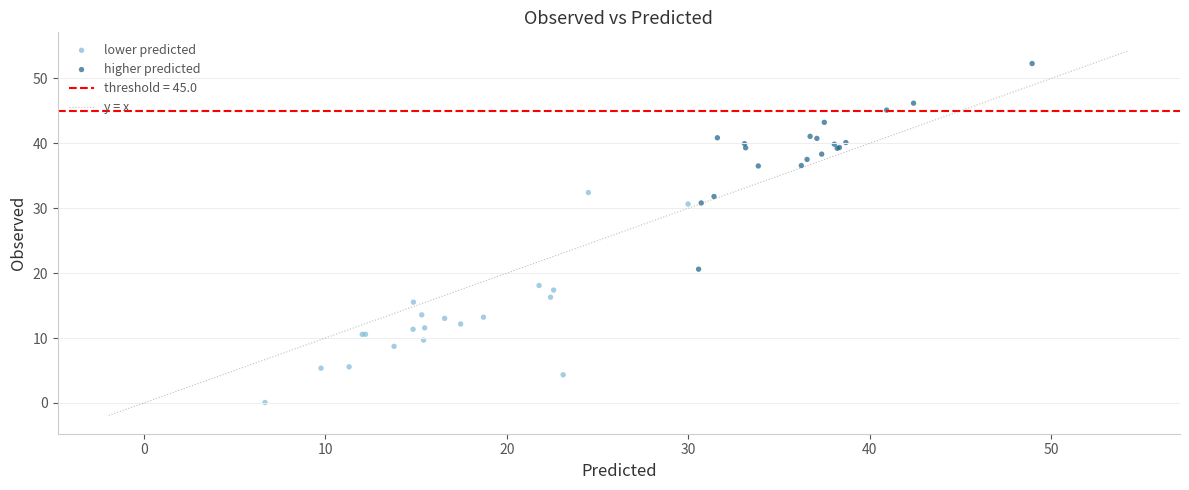

Which series contains the lowest Y value?

lower predicted